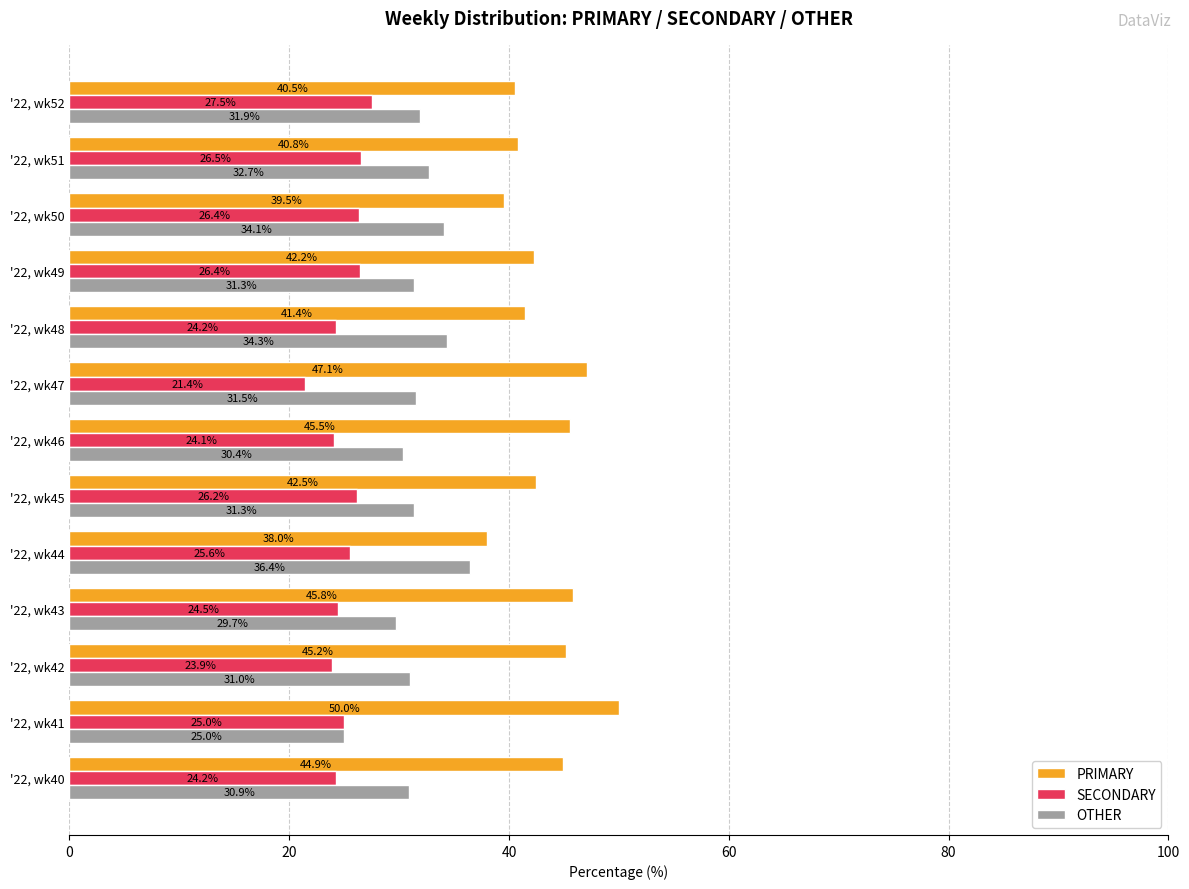

Rank the series at '22, wk51 from highest to lowest value.

PRIMARY, OTHER, SECONDARY